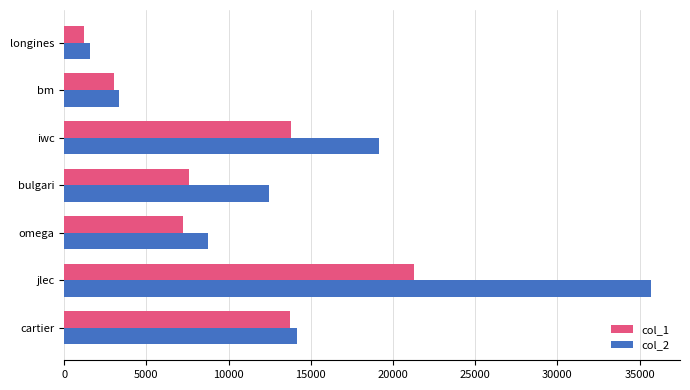

Rank the categories by col_2 value from highest to lowest.

jlec, iwc, cartier, bulgari, omega, bm, longines